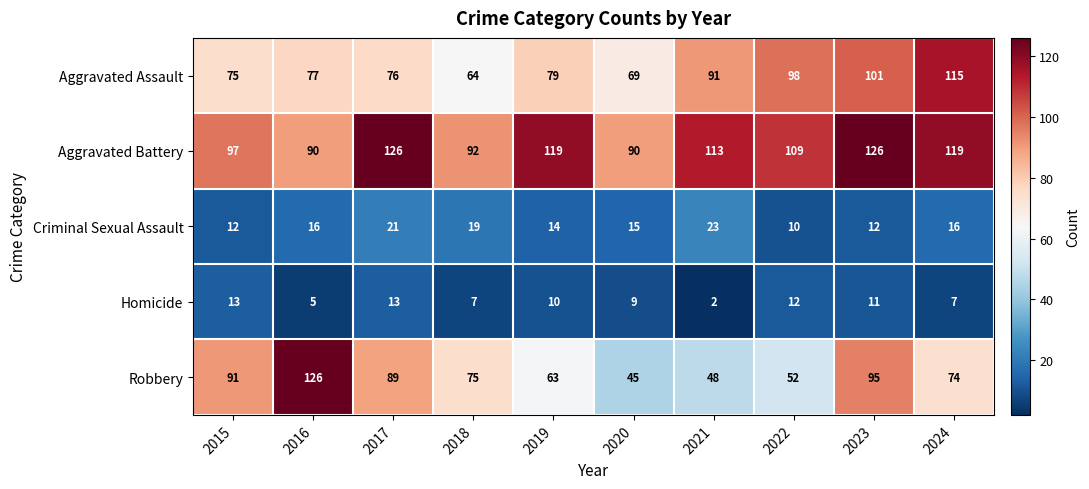

What is the total value across all series at 2023?

345